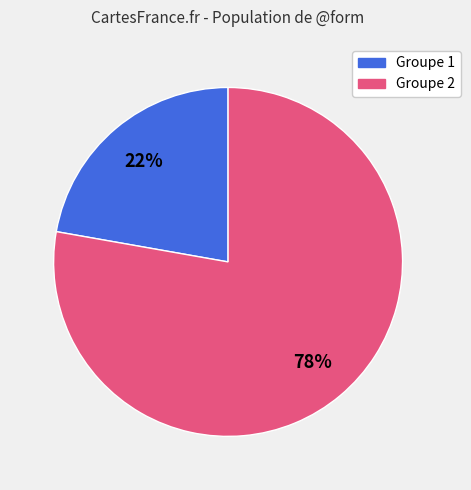

To the nearest percent, what is the difference between the largest and smallest slice percentages?

56%